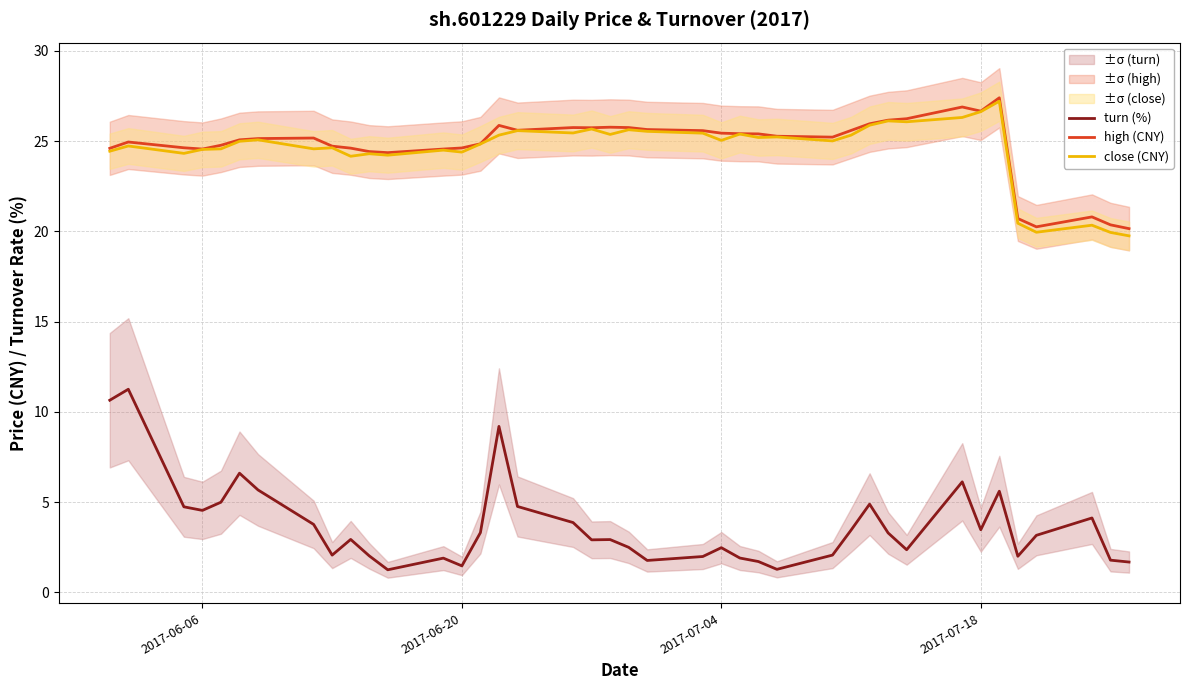

In high (CNY), how many points are lower than both neighbors (excluding endpoints)?

7